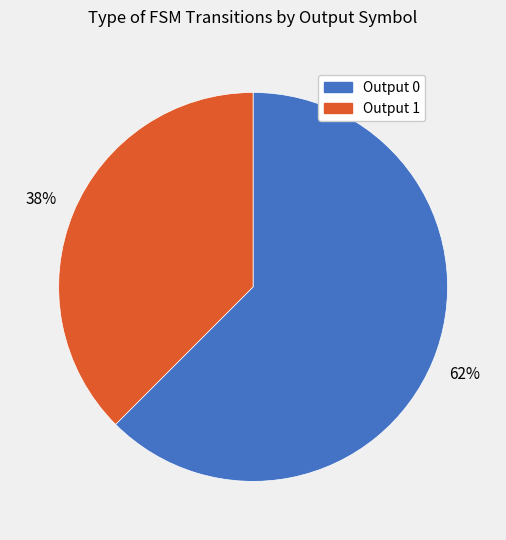

Rank the categories by value from lowest to highest.

Output 1, Output 0